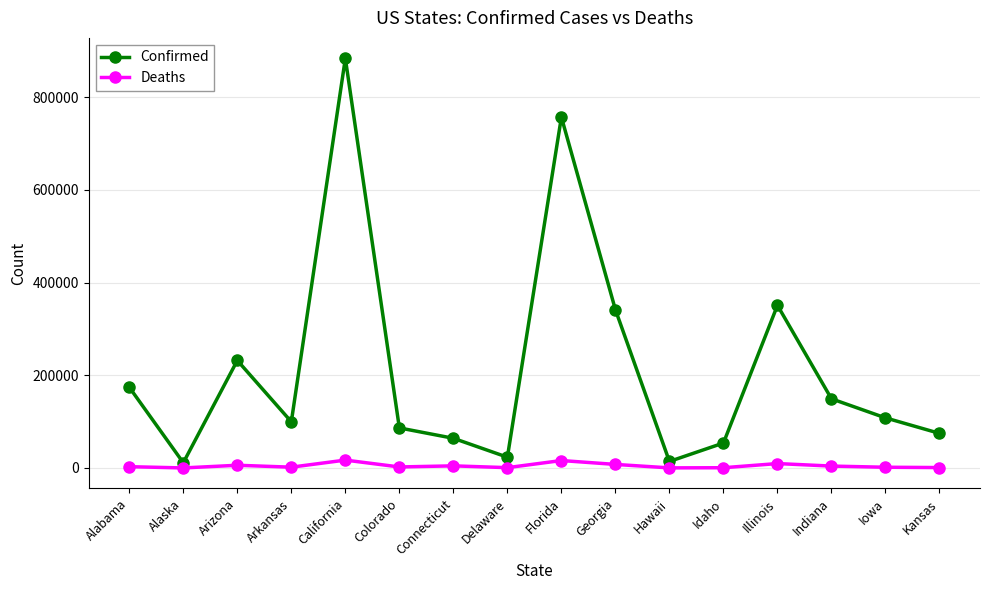

What is the spread (max minus min) of values at Alabama?

171289